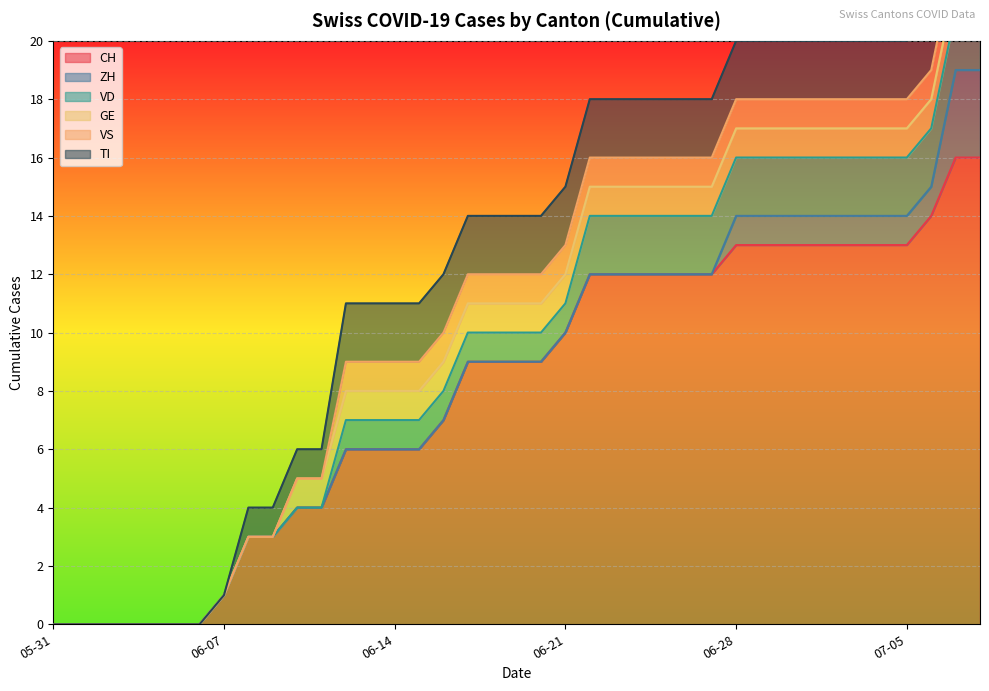

At which category is the sum across all series the highest?

2020-07-07